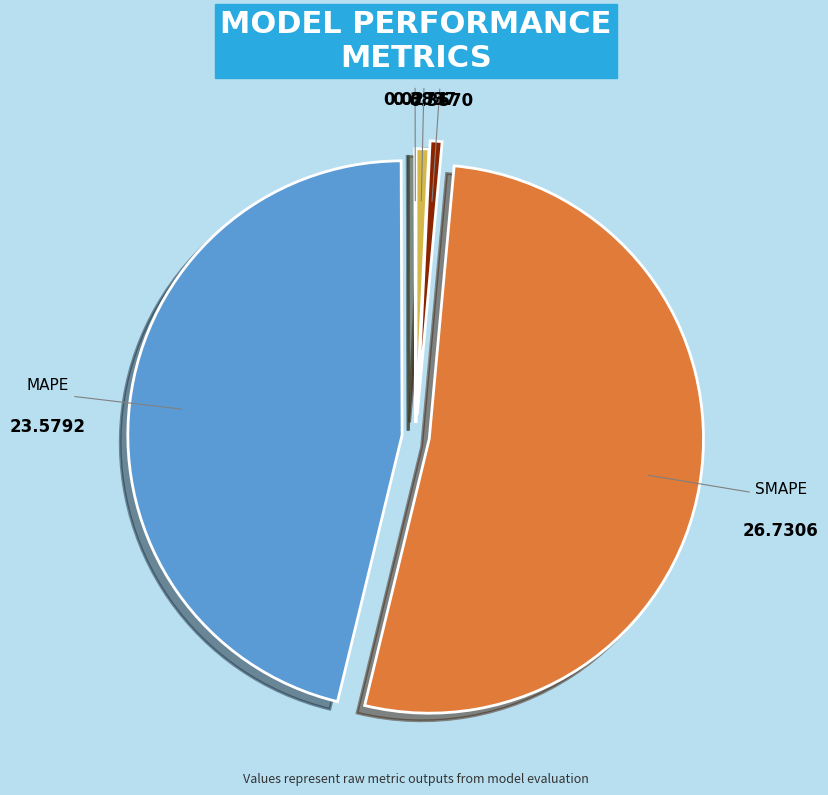

What is the majority slice?

SMAPE